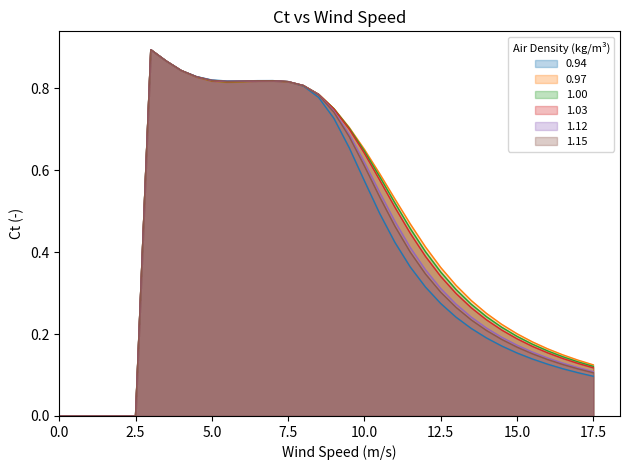

Which category has the highest value across all series?

3